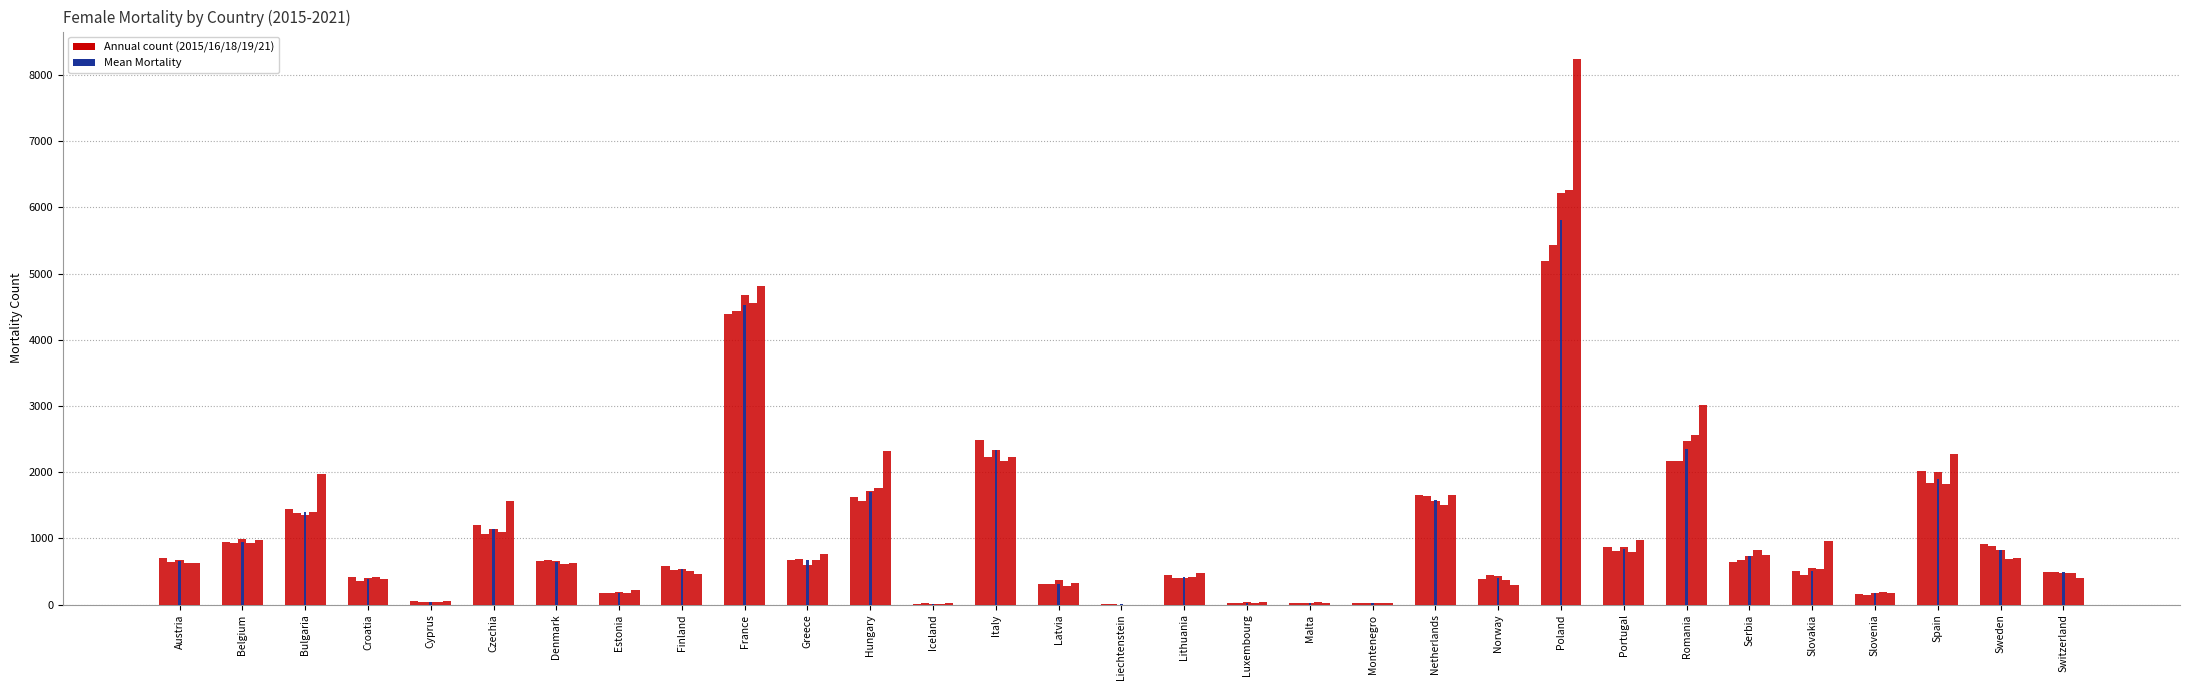

Does the chart contain stacked bars?

No